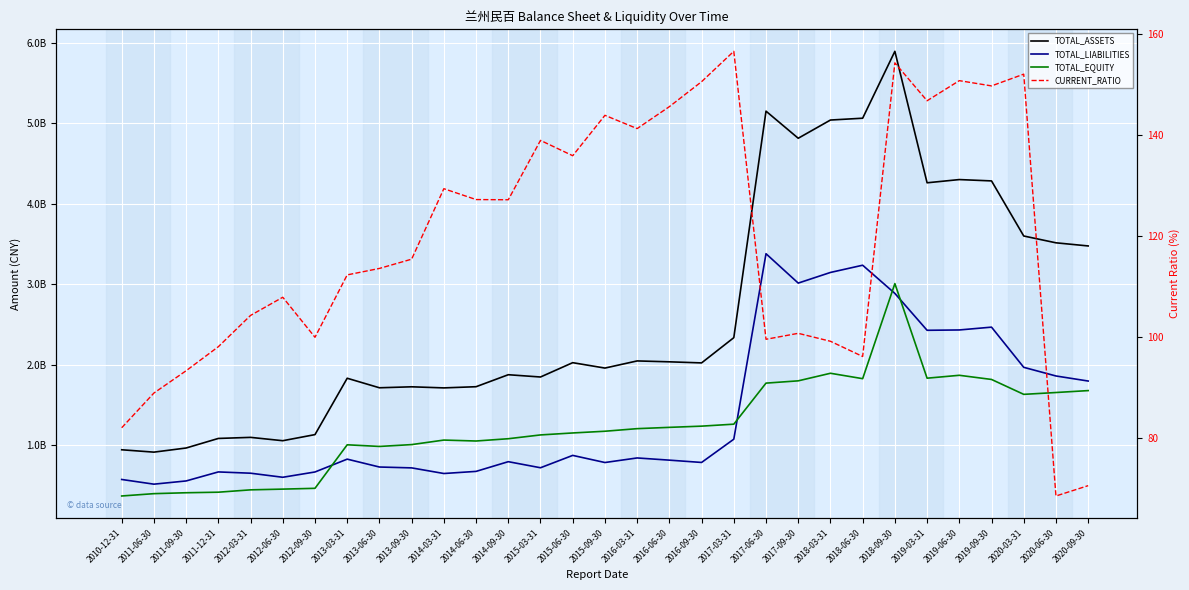

The value of TOTAL_EQUITY at 2013-06-30 is 1.0. True or false?

True